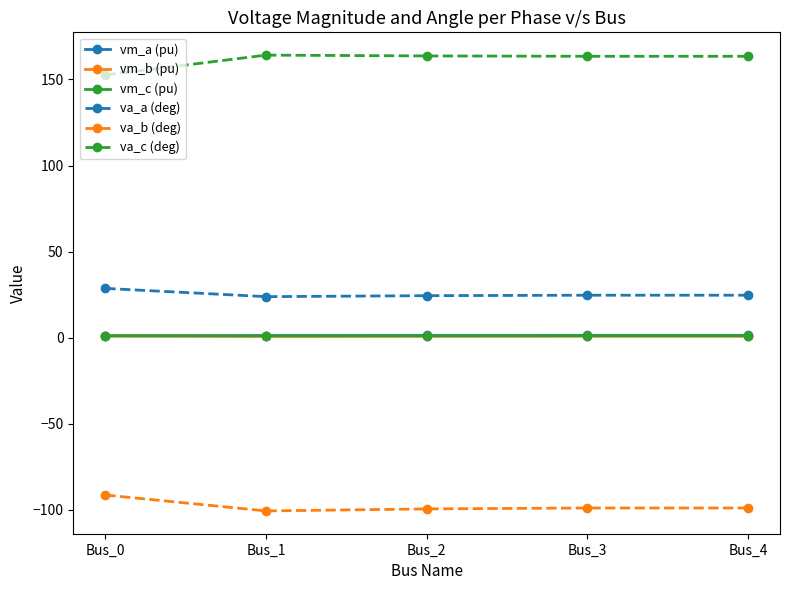

How many values in the va_a (deg) series are below 24?

1